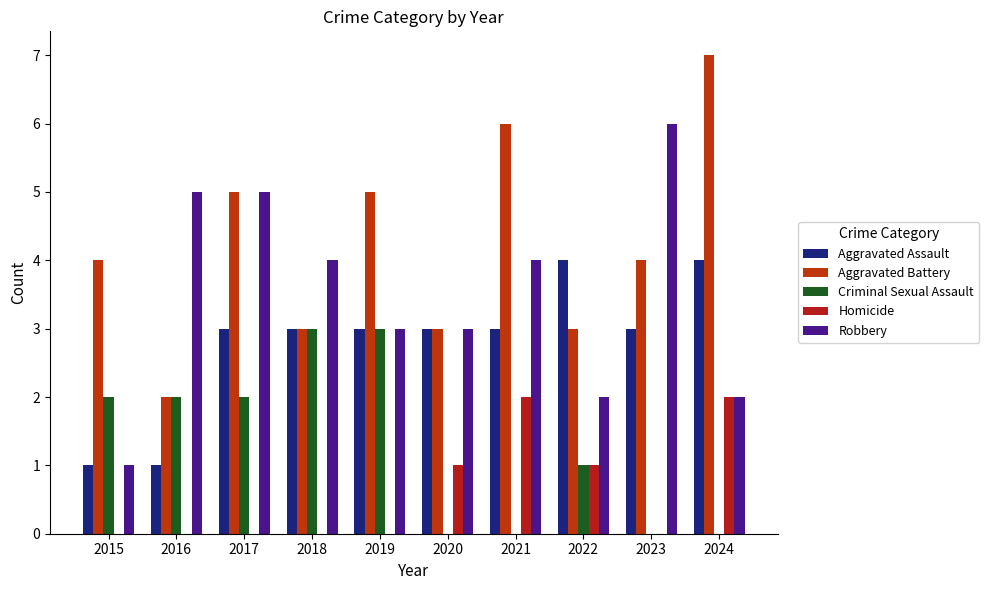

Are the bars horizontal?

No